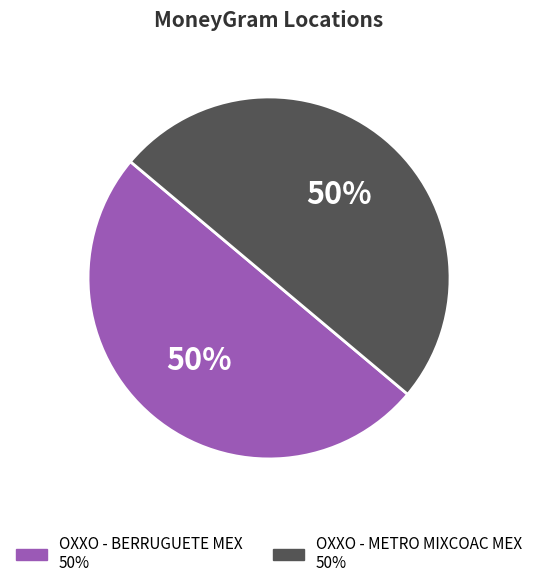

Is it true that OXXO - METRO MIXCOAC MEX is 59% of the pie?

False